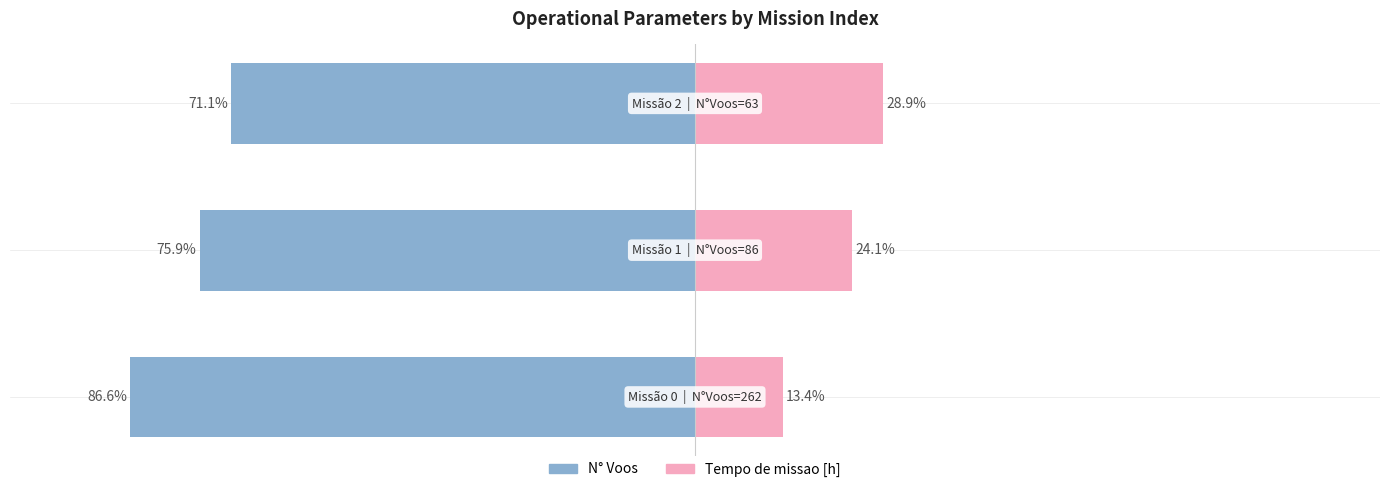

What are all the series names shown in the legend?

N° Voos, Tempo de missao [h]